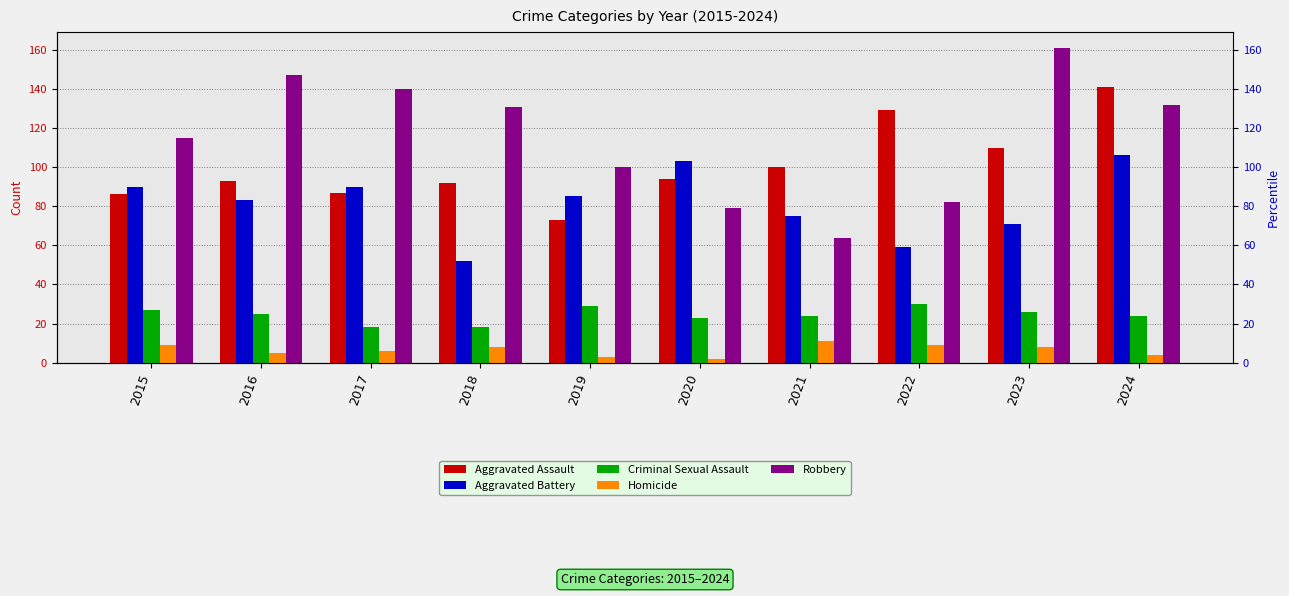

Where does the Aggravated Assault series first go above 94?

2021